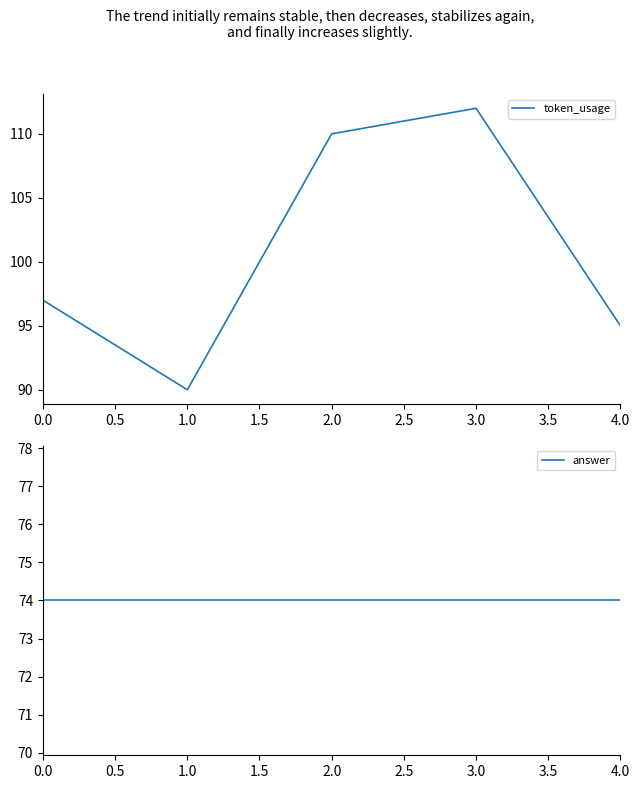

Does the chart have visible grid lines?

No